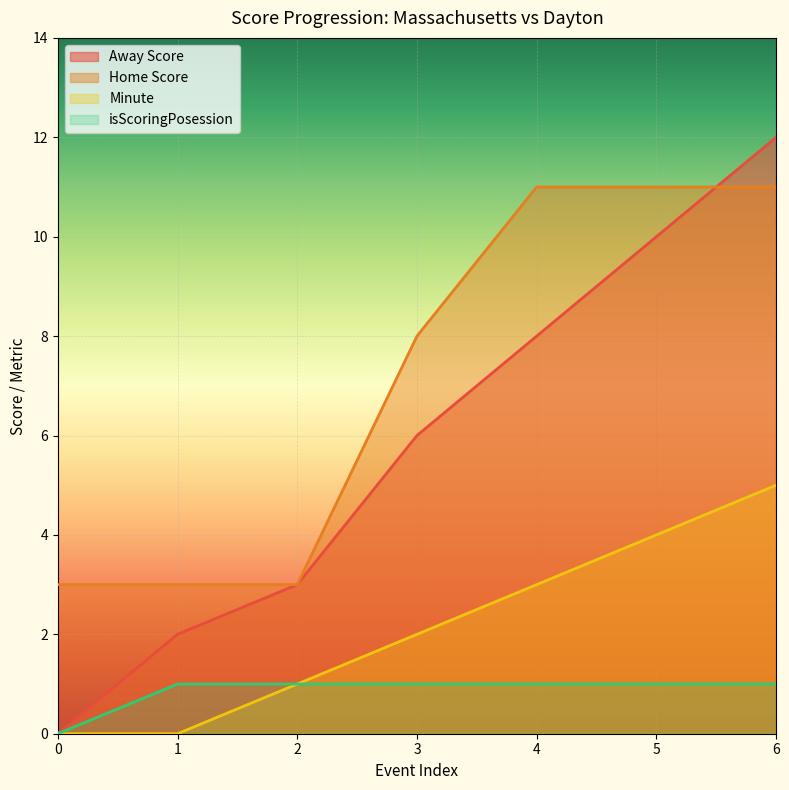

Reading left to right, what are all the values shown in this chart?

Away Score: 0	2	3	6	8	10	12
Home Score: 3	3	3	8	11	11	11
Minute: 0	0	1	2	3	4	5
isScoringPosession: 0	1	1	1	1	1	1